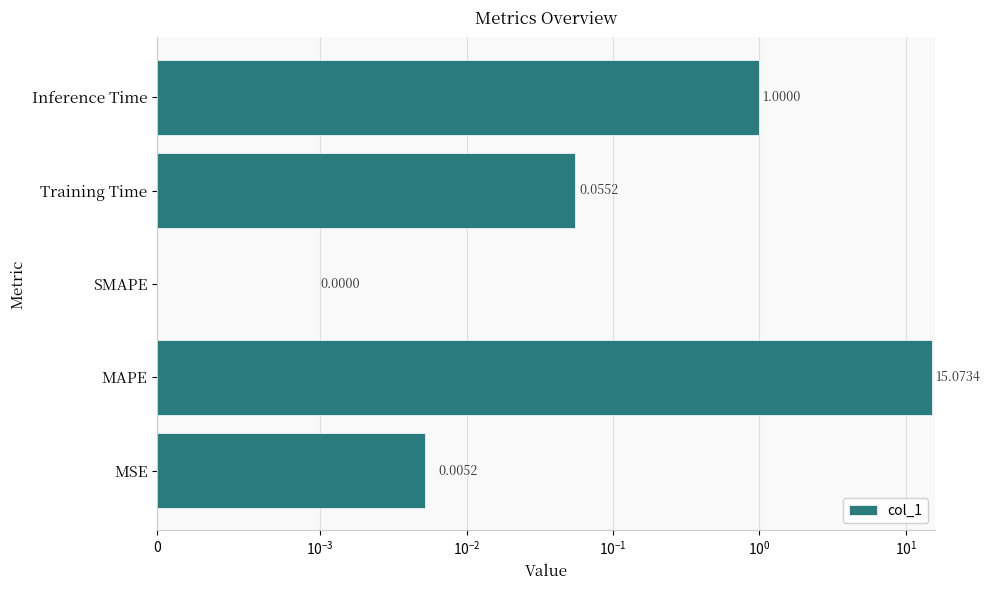

Where is the data nearest to the value 7?

Inference Time